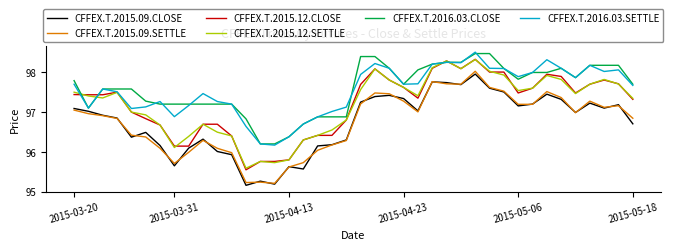

True or false: CFFEX.T.2016.03.CLOSE and CFFEX.T.2015.09.CLOSE cross at least once.

False